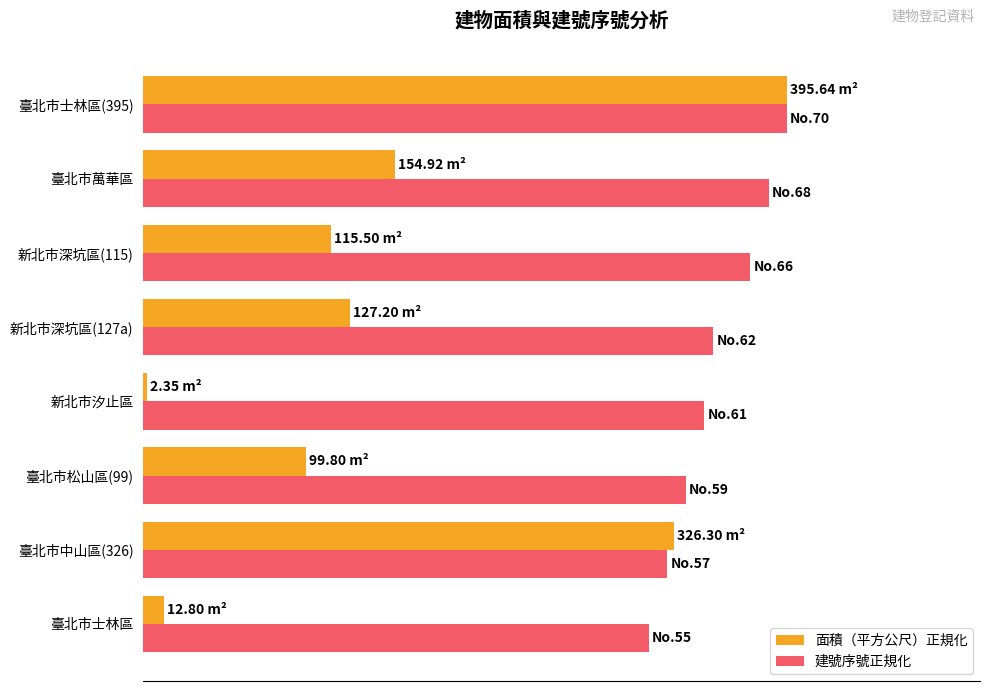

Where is 建號序號正規化 nearest to the value 89?

新北市深坑區(127a)